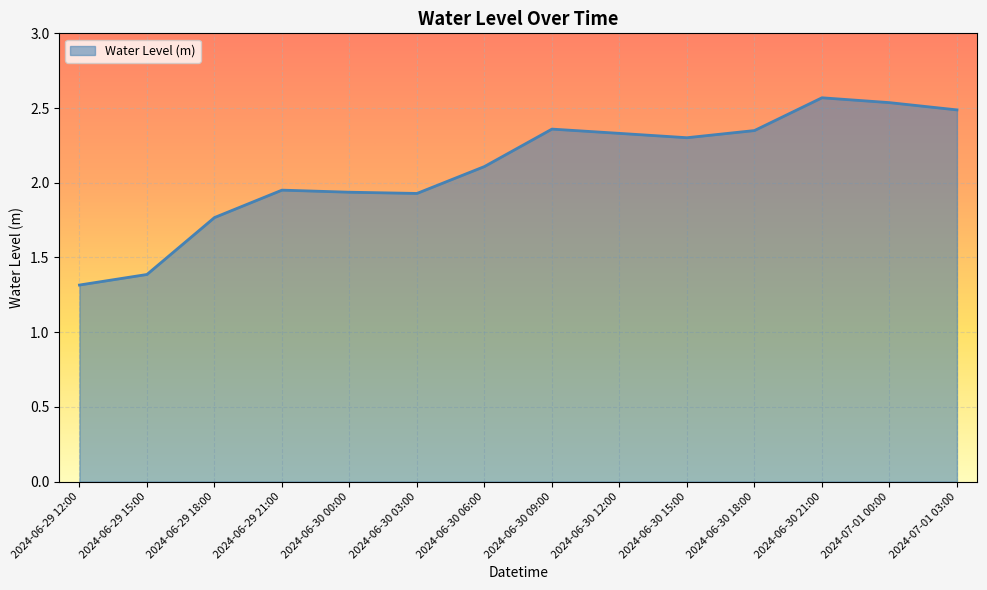

What is the minimum value shown in the chart?

1.3